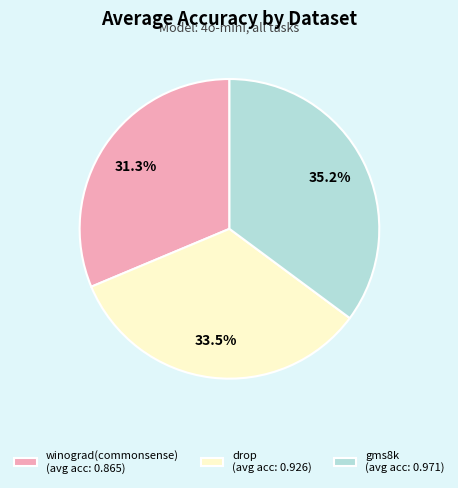

True or false: gms8k accounts for 21% of the total.

False